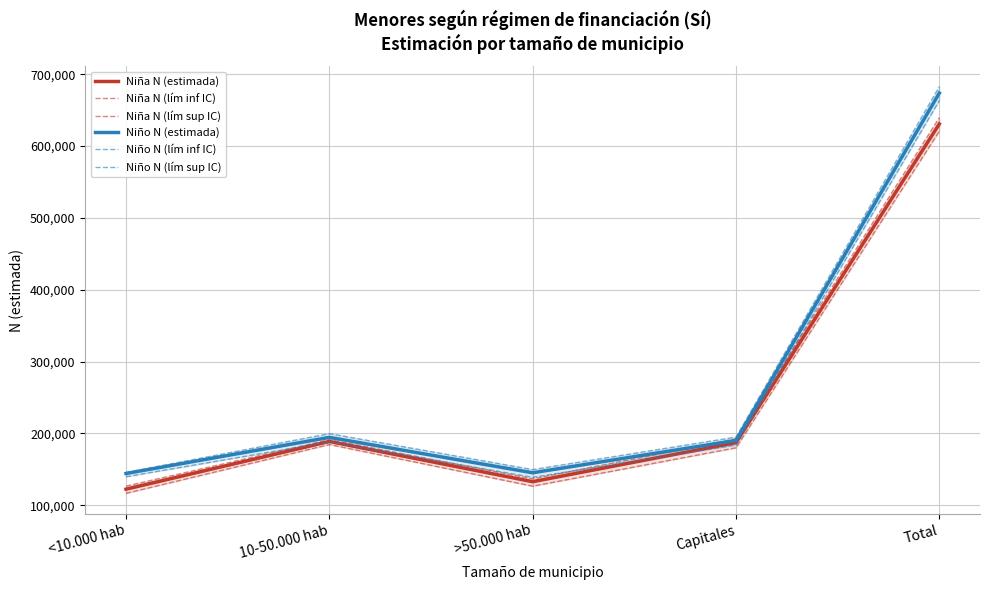

Which series has the widest spread of values?

Niño N (lím sup IC)